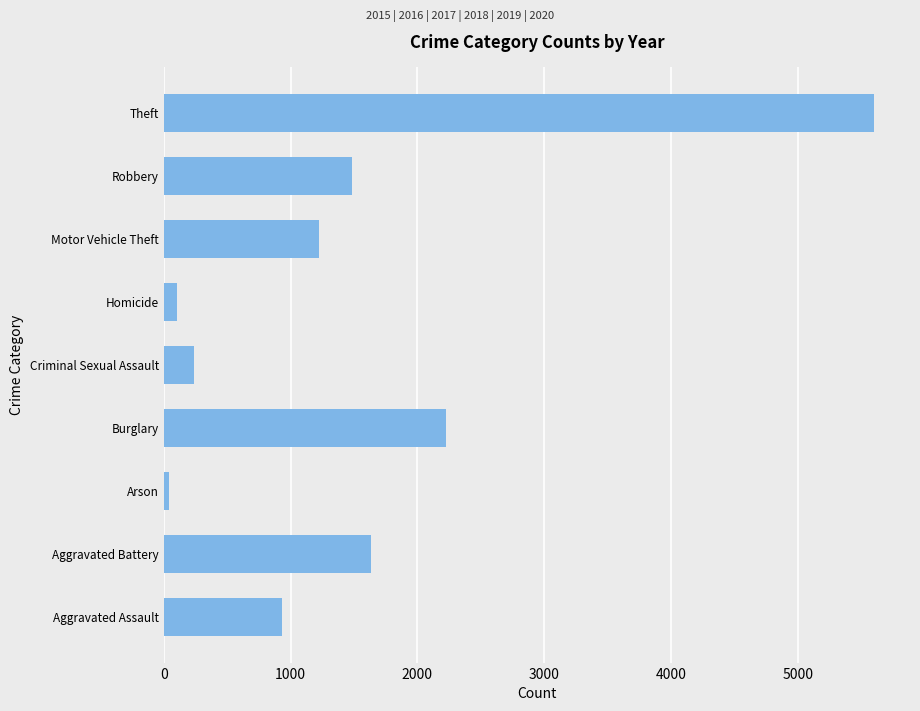

What is the sum of all values?

13499